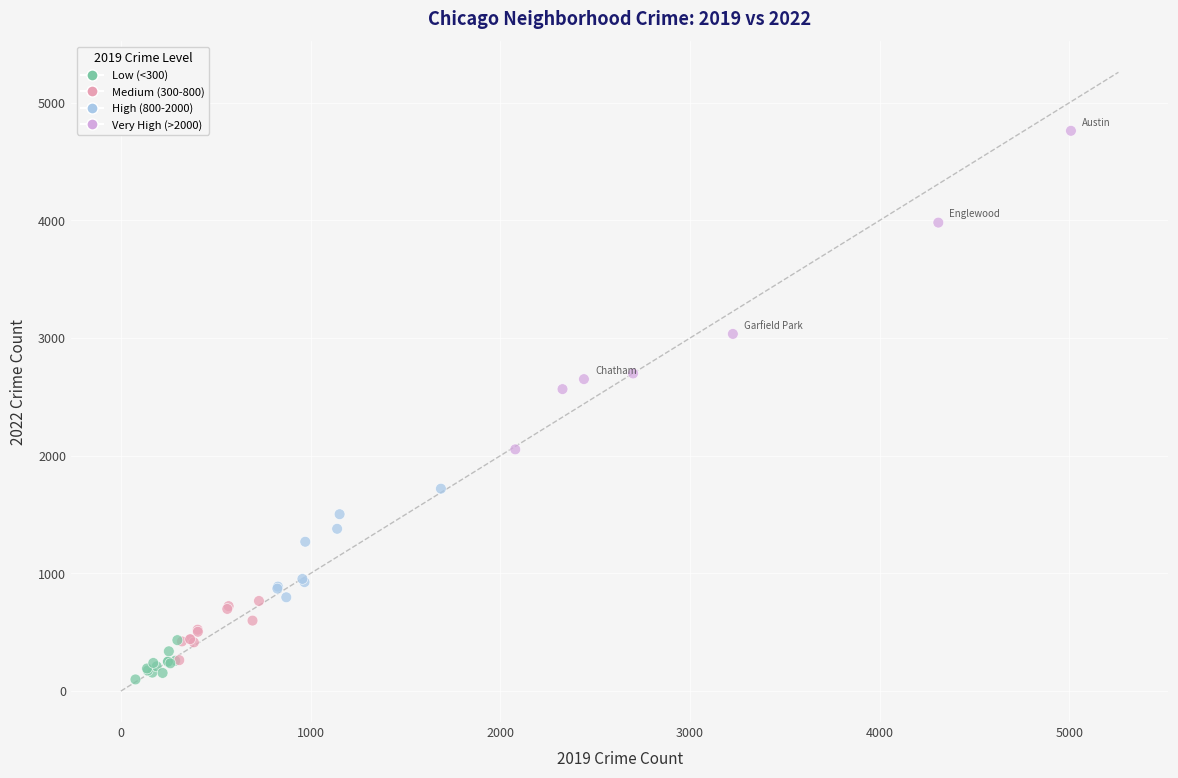

What Y value in the scatter plot is closest to 2430?

2566